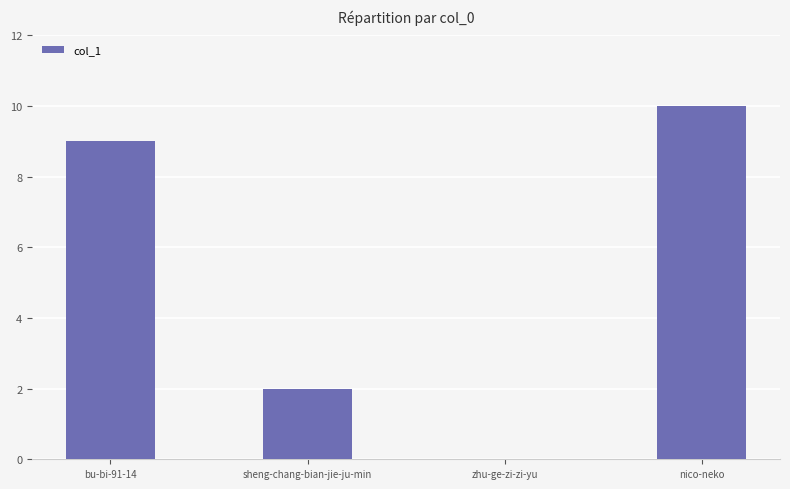

The value at bu-bi-91-14 is 9. True or false?

True